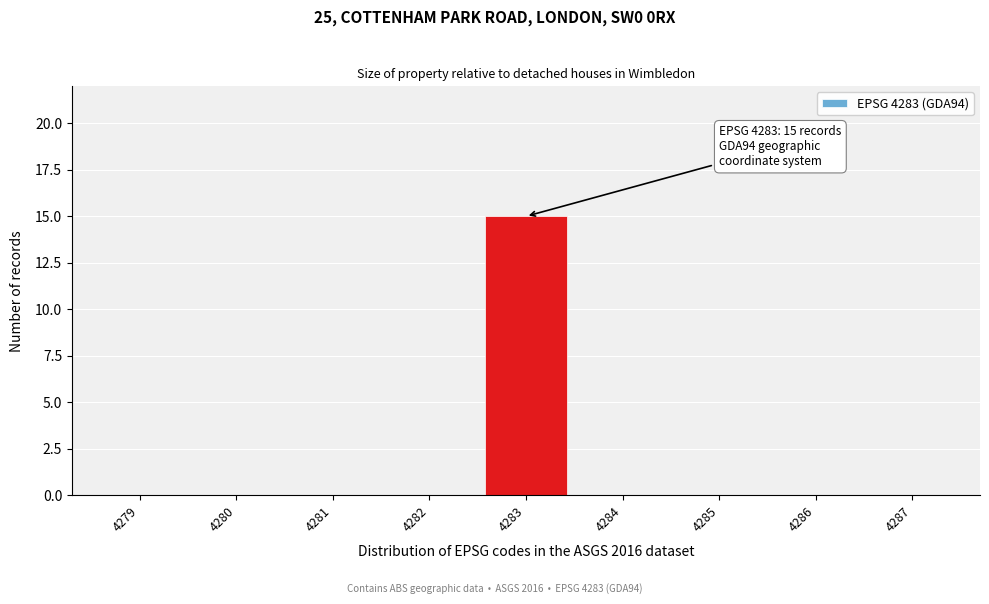

Reading left to right, extract all data points from this chart.

4279=0	4280=0	4281=0	4282=0	4283=15	4284=0	4285=0	4286=0	4287=0